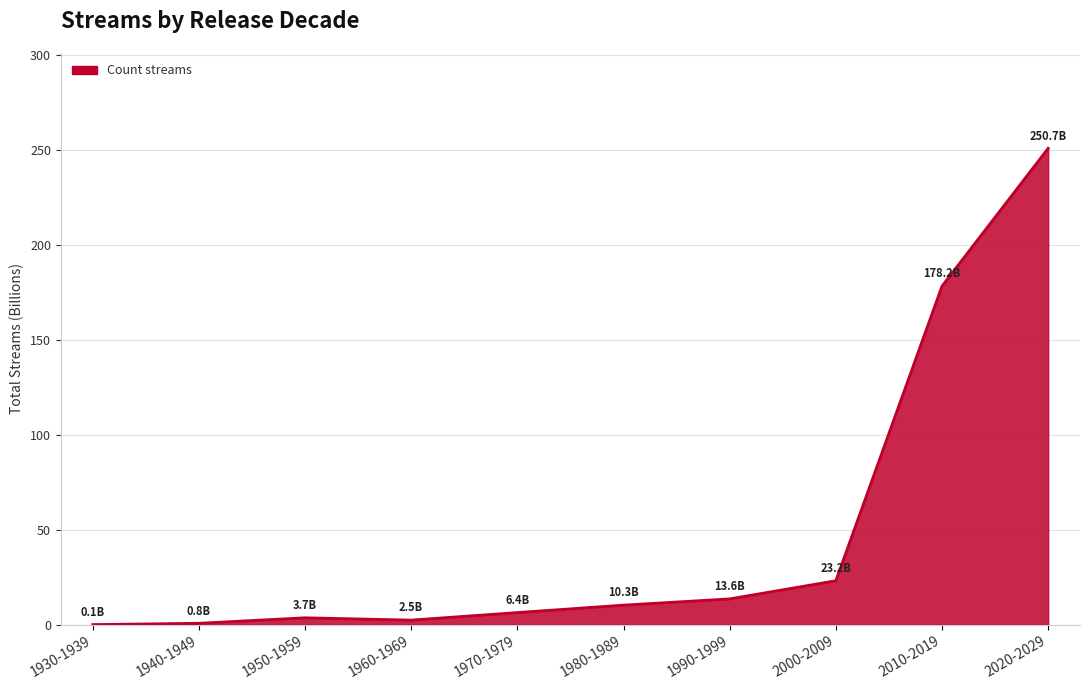

What is the difference between the values at 2000-2009 and 2020-2029?

227.5